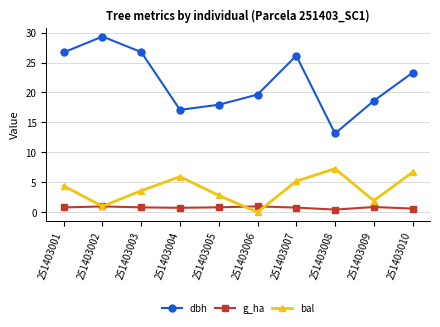

How many positive values does the bal series have?

9